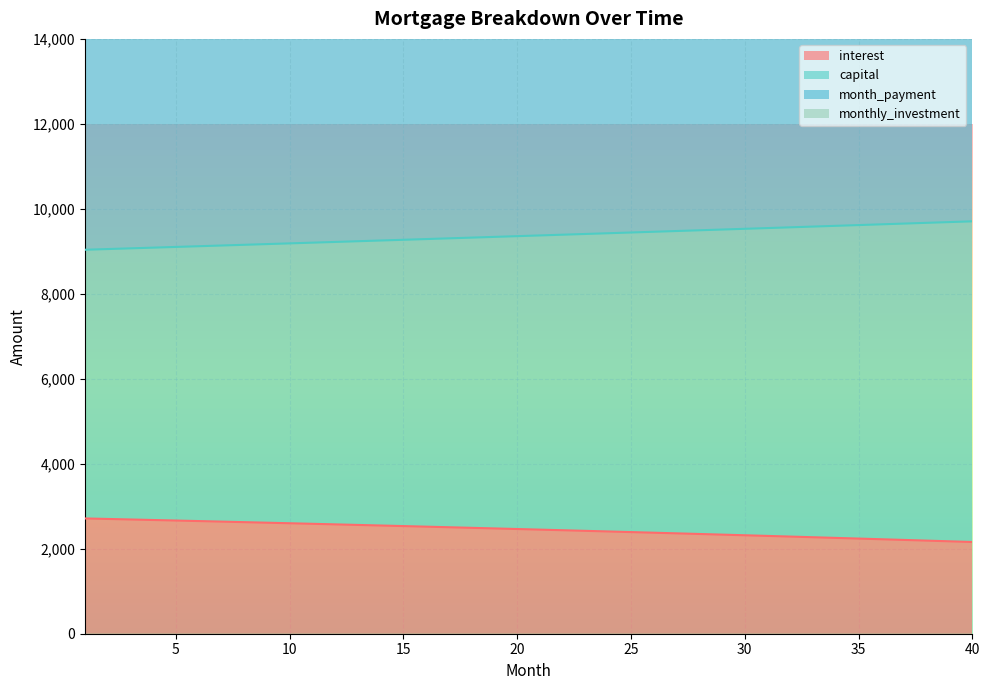

Which series has the largest range (max minus min)?

month_payment